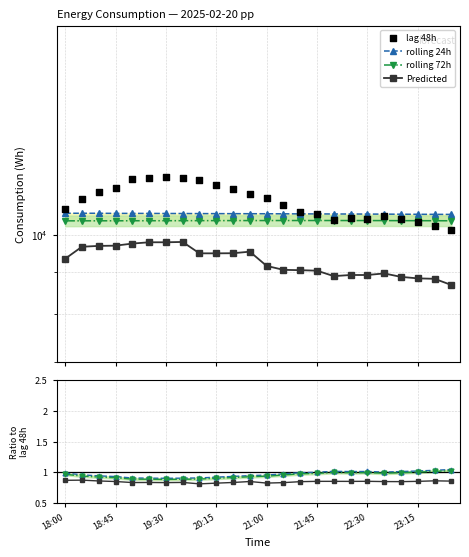

At how many categories does at least one series exceed 8695?

24